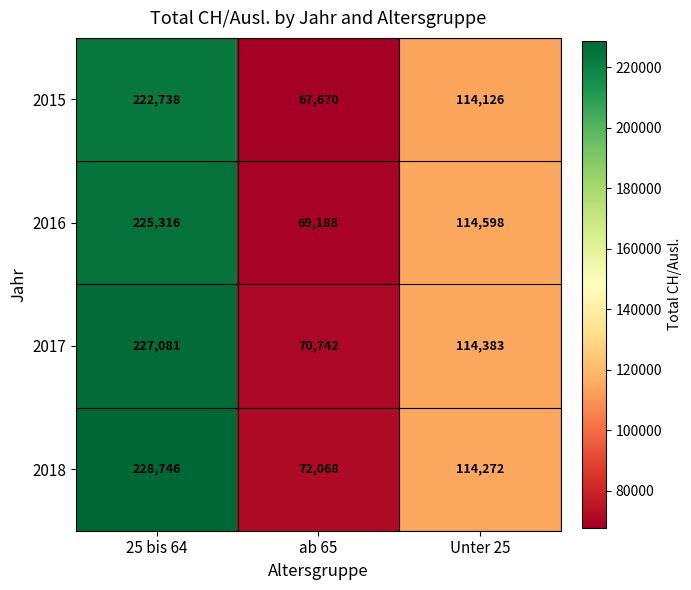

What is the difference between the 2015 values at Unter 25 and ab 65?

46456